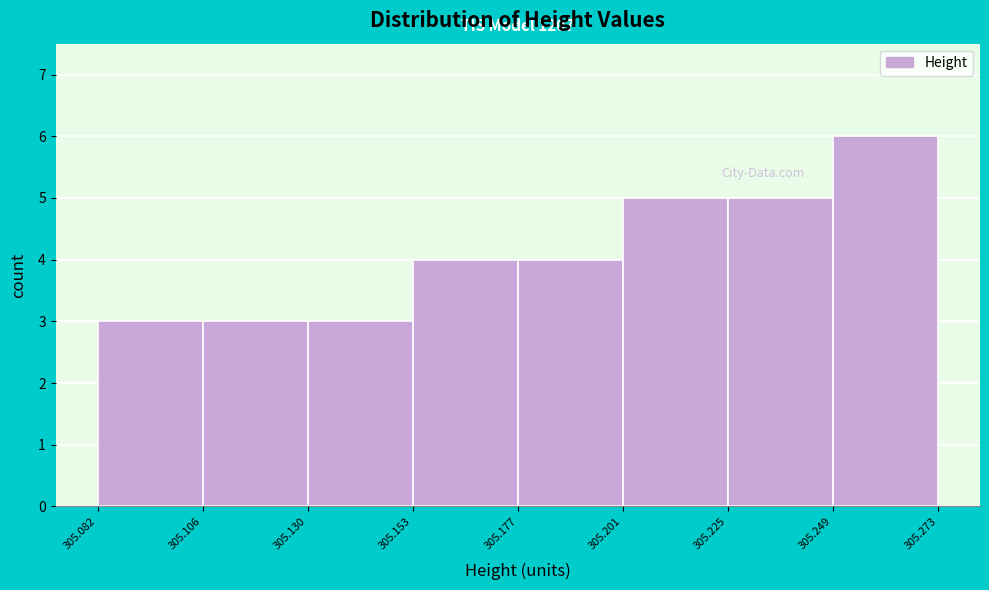

Over which range of the x-axis is the bar tallest?

305.249 to 305.273